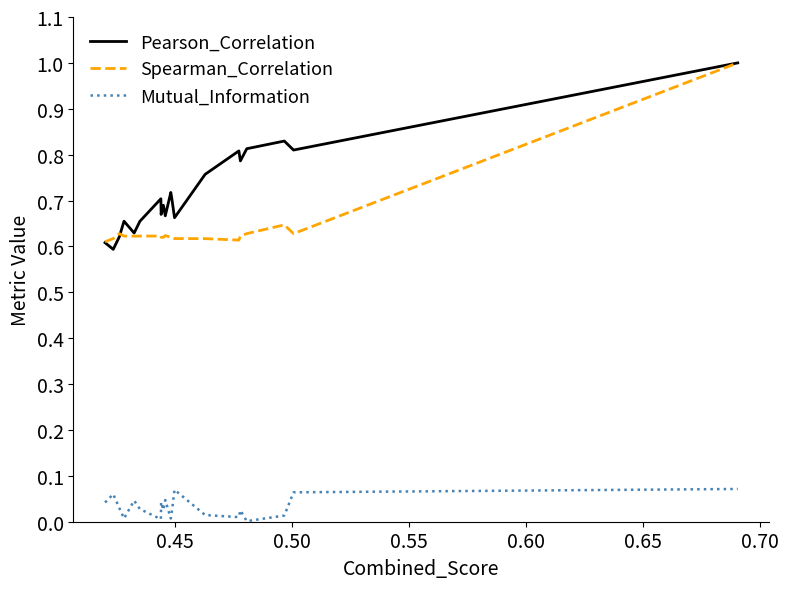

What is the maximum value shown in the chart?

1.0